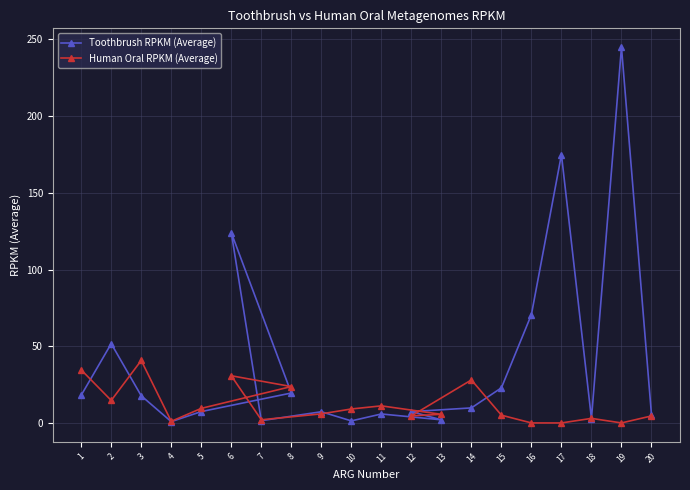

True or false: Toothbrush RPKM (Average) has more than 1 interior local peaks.

True